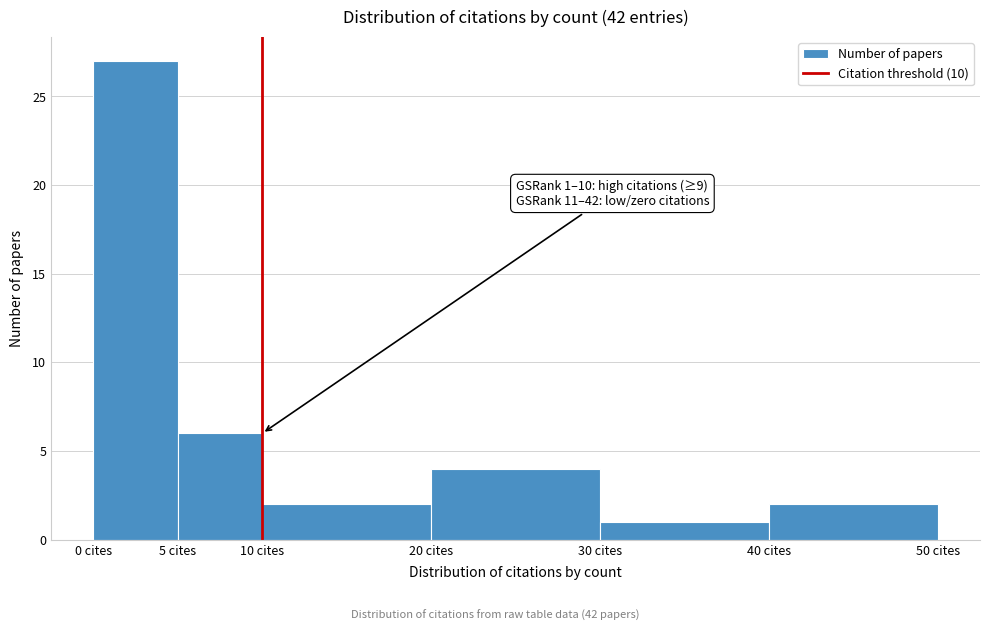

Over which range of the x-axis is the bar tallest?

0 to 5